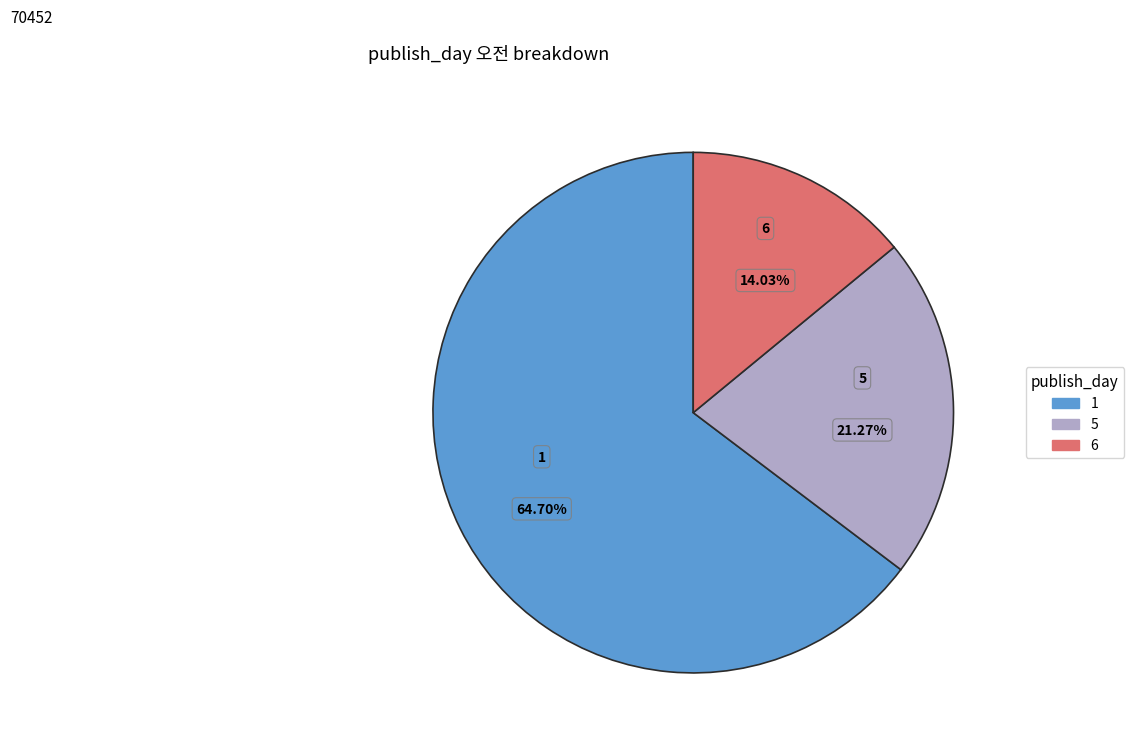

To the nearest percent, what is the combined percentage of 6 and 5?

35%